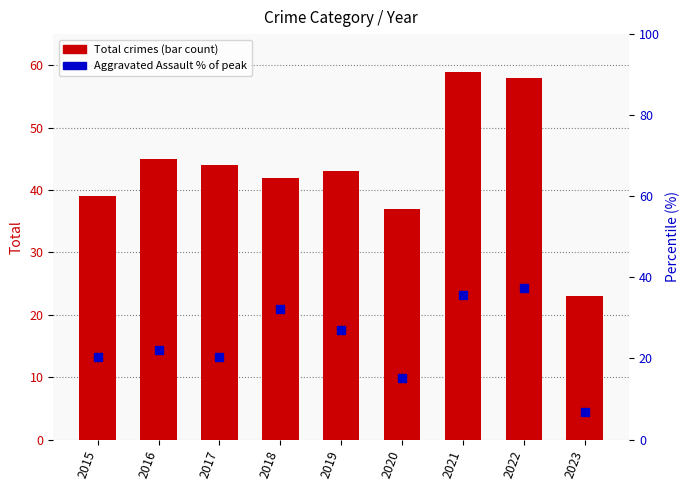

Which series contains the highest Y value?

Total crimes (bar count)